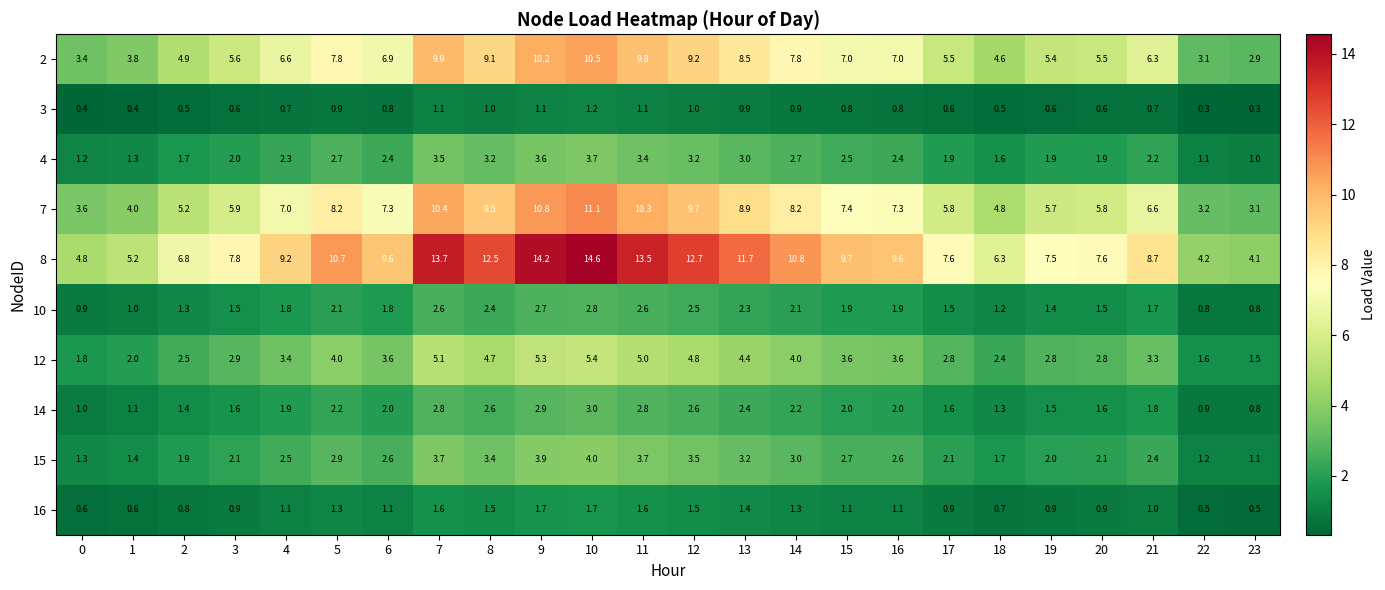

Which label corresponds to the largest value in the chart?

10